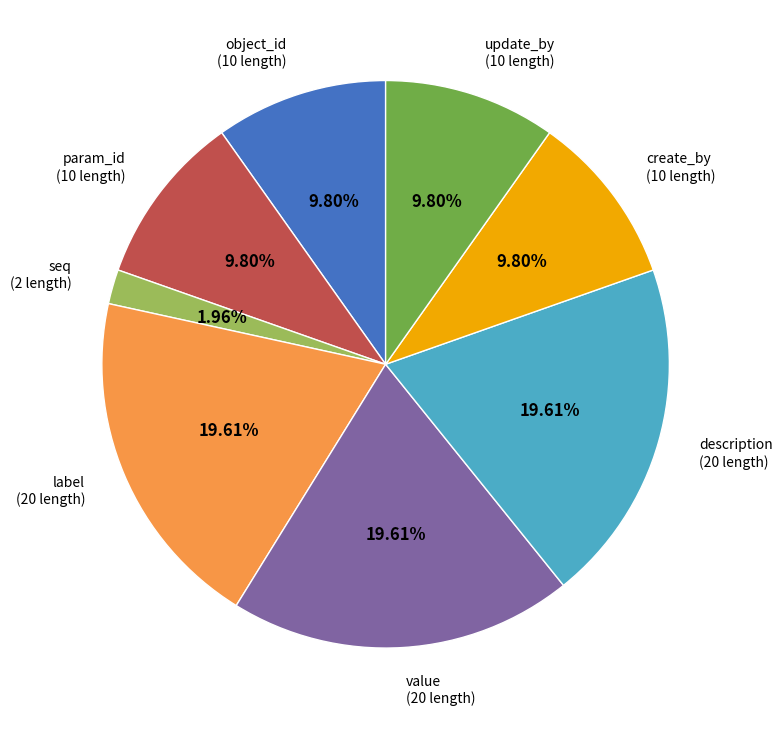

To the nearest percent, what percentage of the pie is object_id?

10%